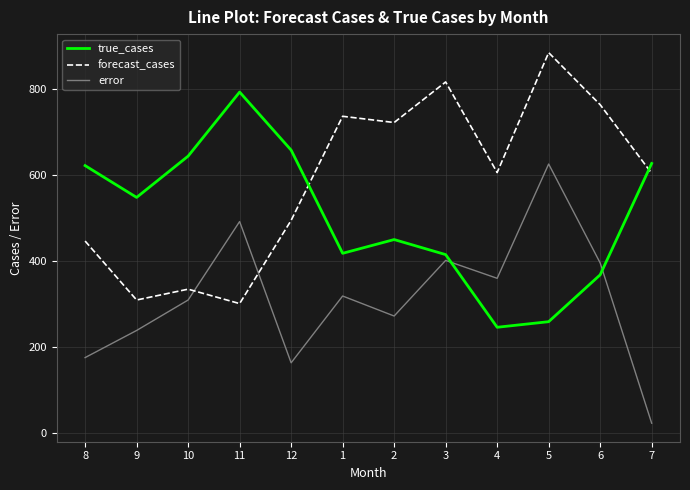

What is the spread (max minus min) of values at 1?

418.0